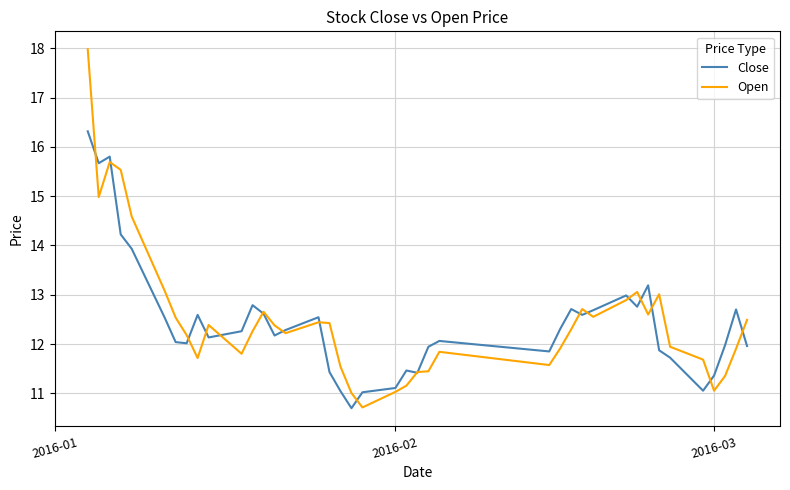

List the series in order of their peak value, lowest first.

Close, Open